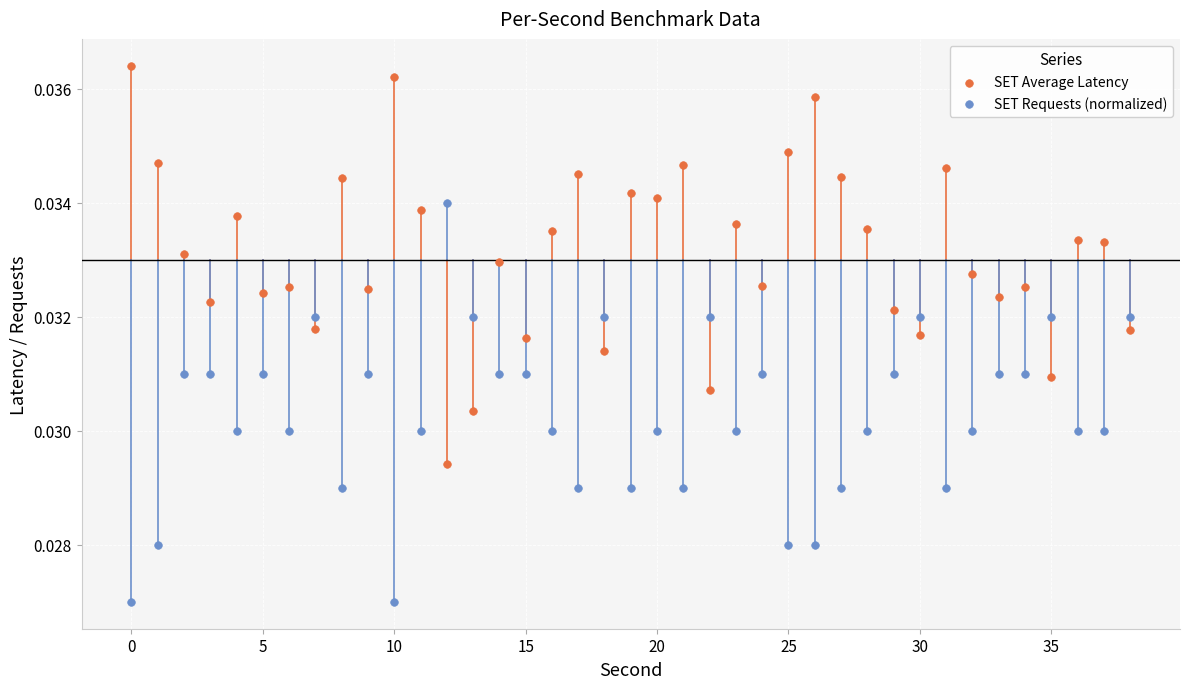

Which series reaches the maximum Y coordinate?

SET Average Latency